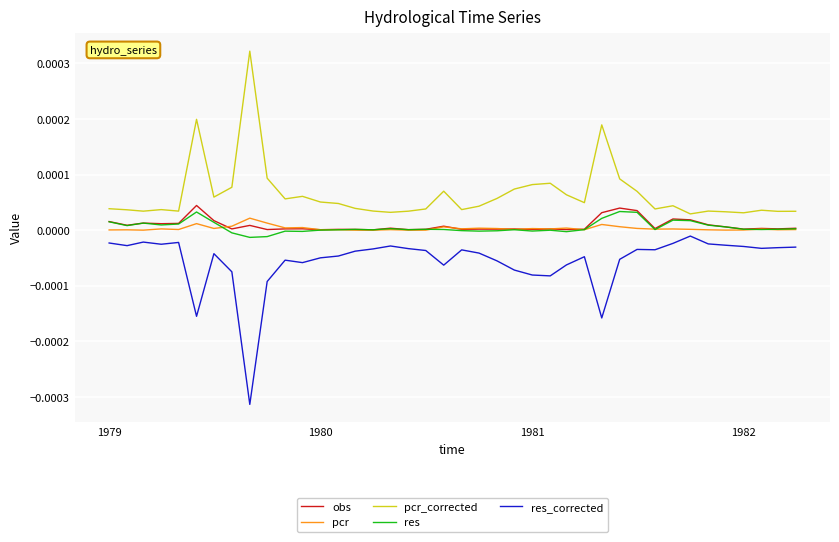

Which series has the largest total across all categories?

pcr_corrected